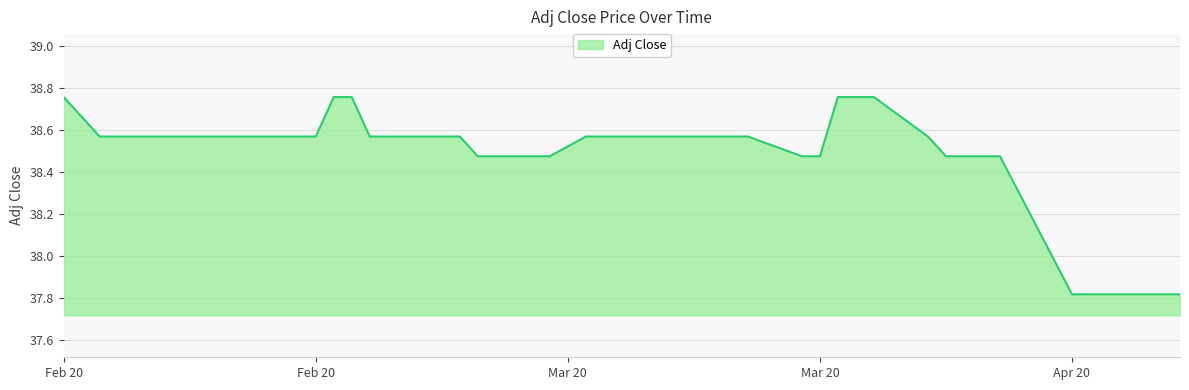

What is the sum of all values?

1540.2